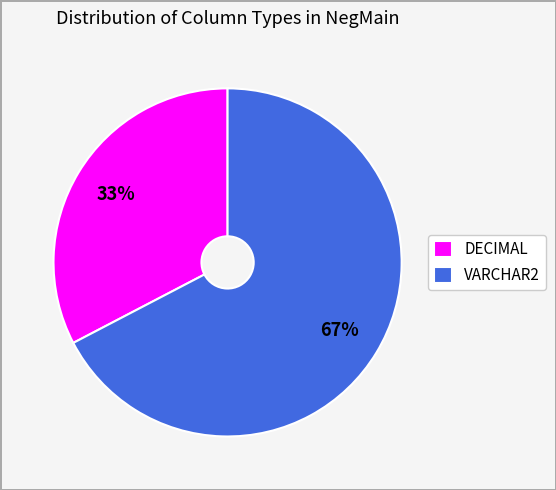

Which category accounts for the majority?

VARCHAR2